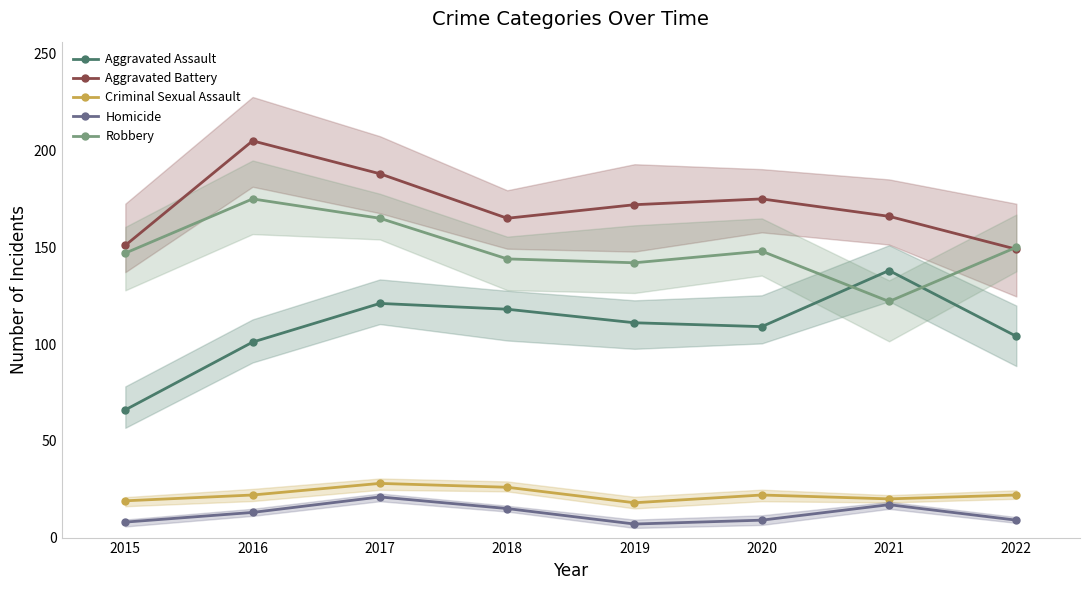

Reading left to right, what are all the values shown in this chart?

Aggravated Assault: 2015=66	2016=101	2017=121	2018=118	2019=111	2020=109	2021=138	2022=104
Aggravated Battery: 2015=151	2016=205	2017=188	2018=165	2019=172	2020=175	2021=166	2022=149
Criminal Sexual Assault: 2015=19	2016=22	2017=28	2018=26	2019=18	2020=22	2021=20	2022=22
Homicide: 2015=8	2016=13	2017=21	2018=15	2019=7	2020=9	2021=17	2022=9
Robbery: 2015=147	2016=175	2017=165	2018=144	2019=142	2020=148	2021=122	2022=150